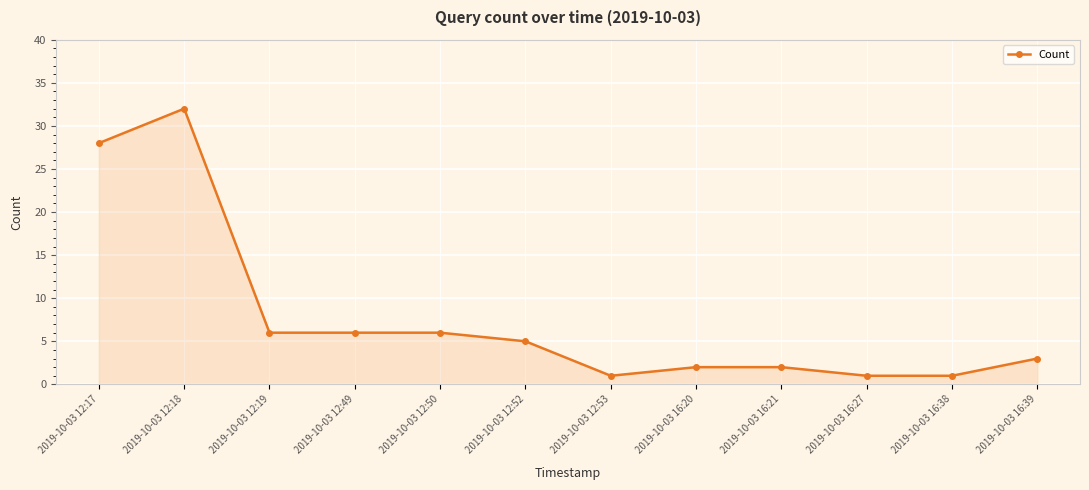

How many values are below 5?

6